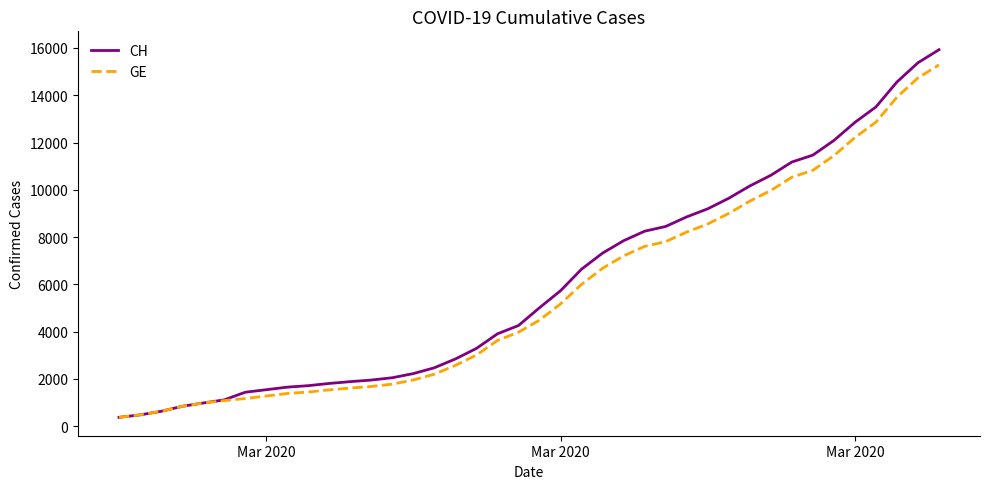

Is this an area chart (filled region under the line)?

No